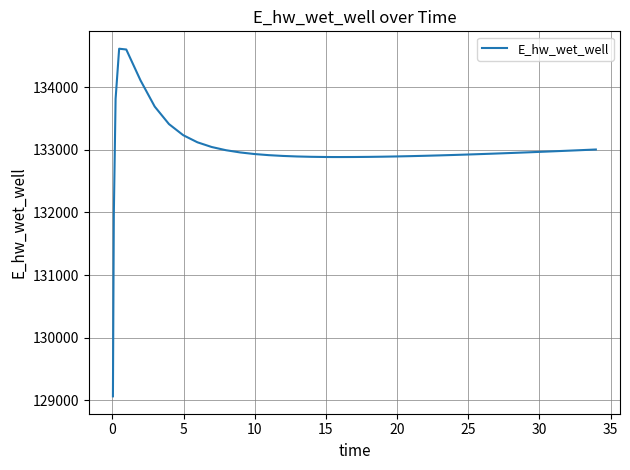

What is the difference between the maximum and minimum values?

5548.6